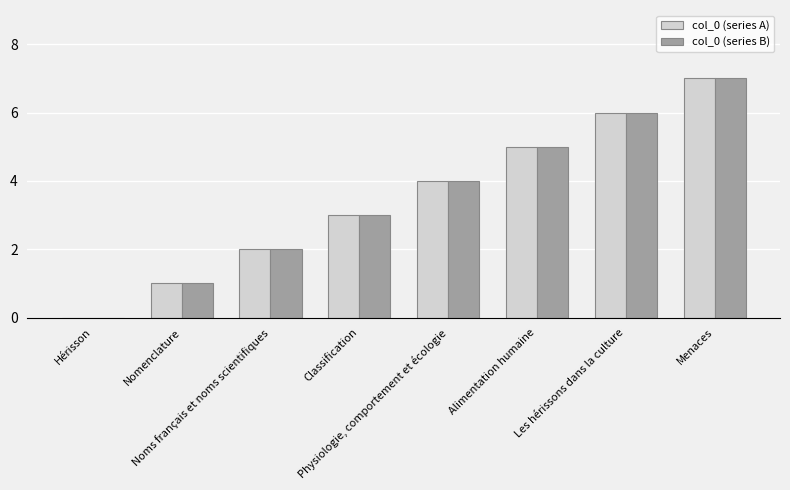

Reading left to right, extract all data points from this chart.

col_0 (series A): 0	1	2	3	4	5	6	7
col_0 (series B): 0	1	2	3	4	5	6	7